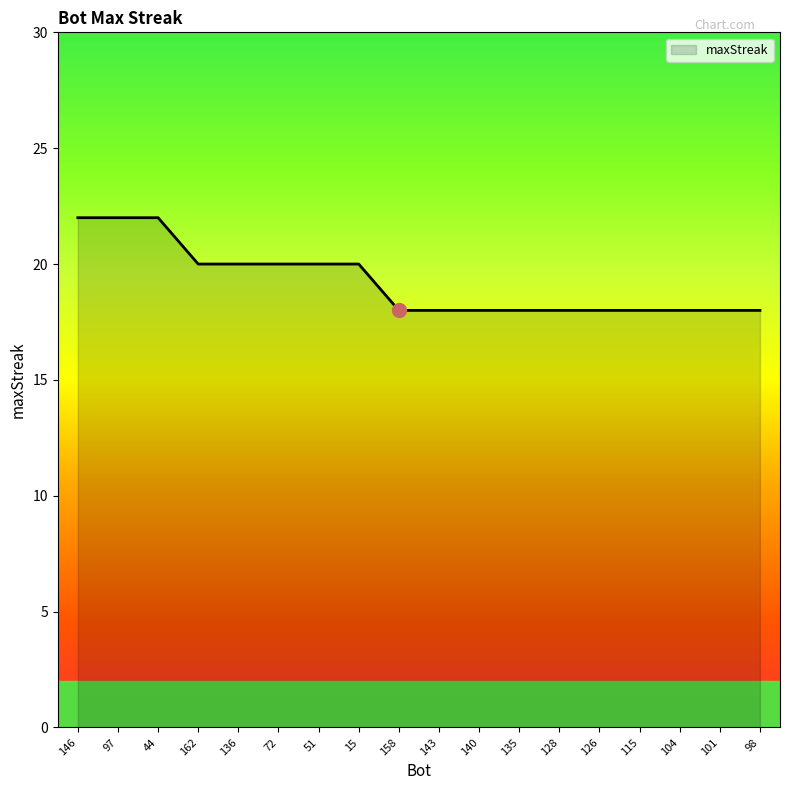

Approximately how many times larger is the value at 135 compared to 143?

1.0